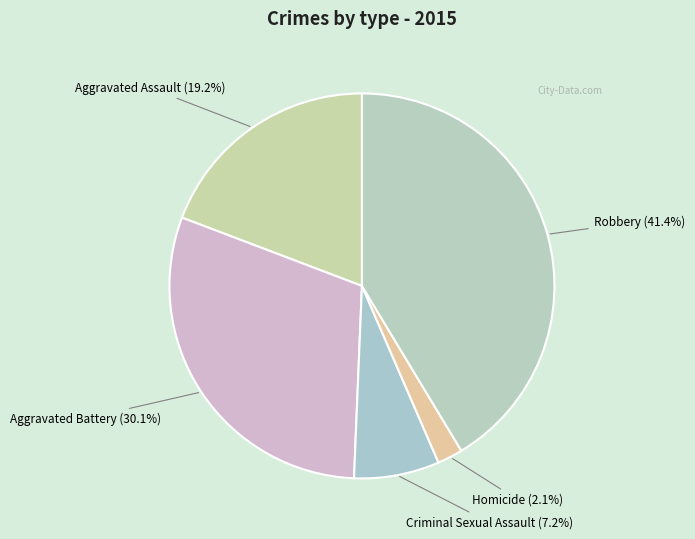

To the nearest percent, what portion does Robbery represent?

41%